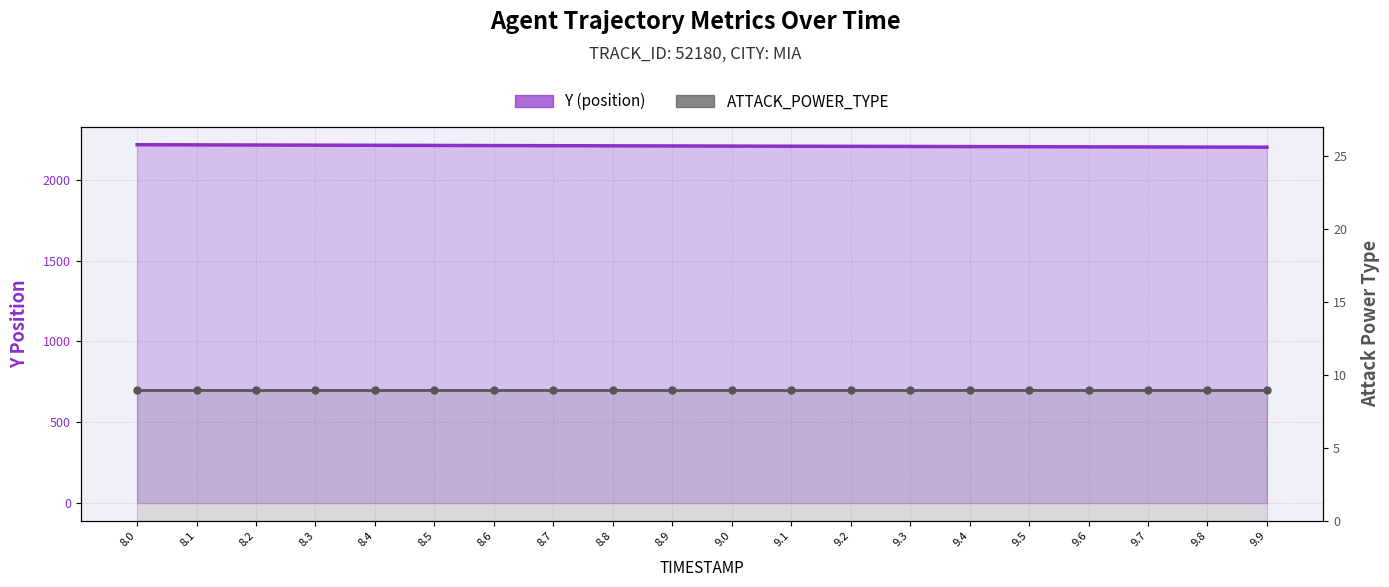

What is the average value of the ATTACK_POWER_TYPE series?

9.0